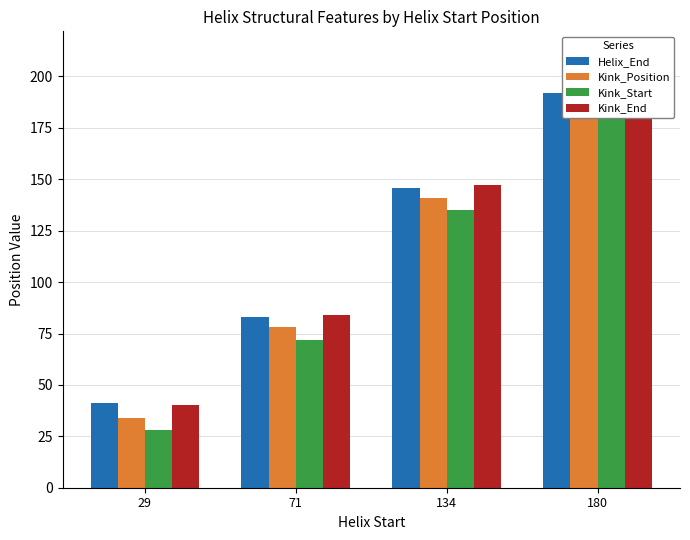

What is the value of the Kink_End bar at the 2nd from the left?

84